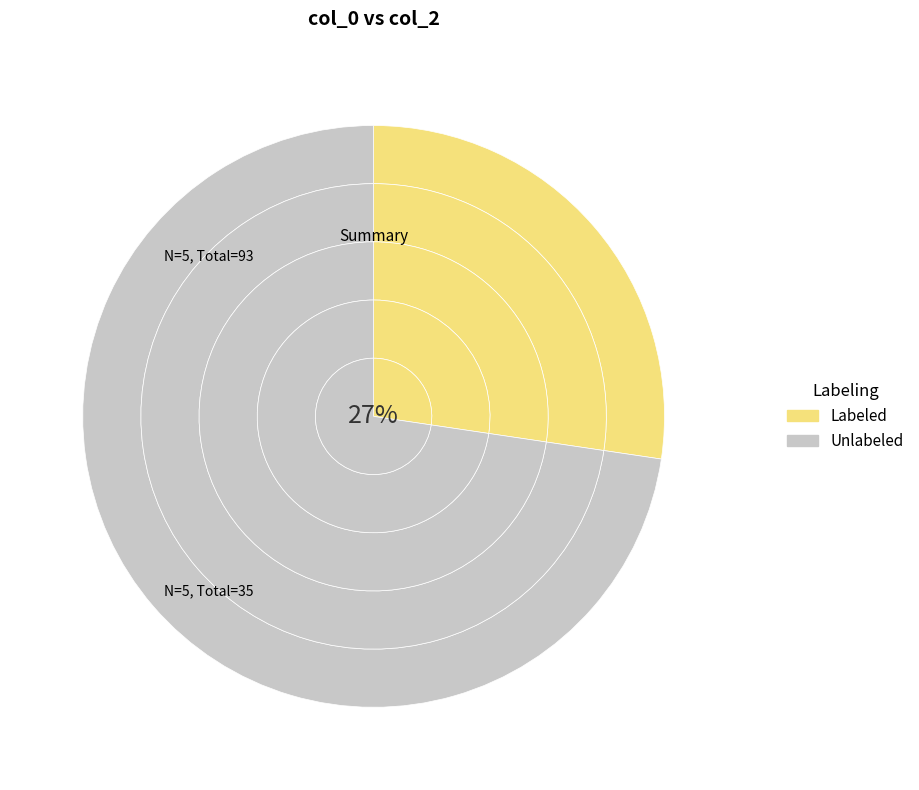

How much of the chart is everything except 10?

80.0%